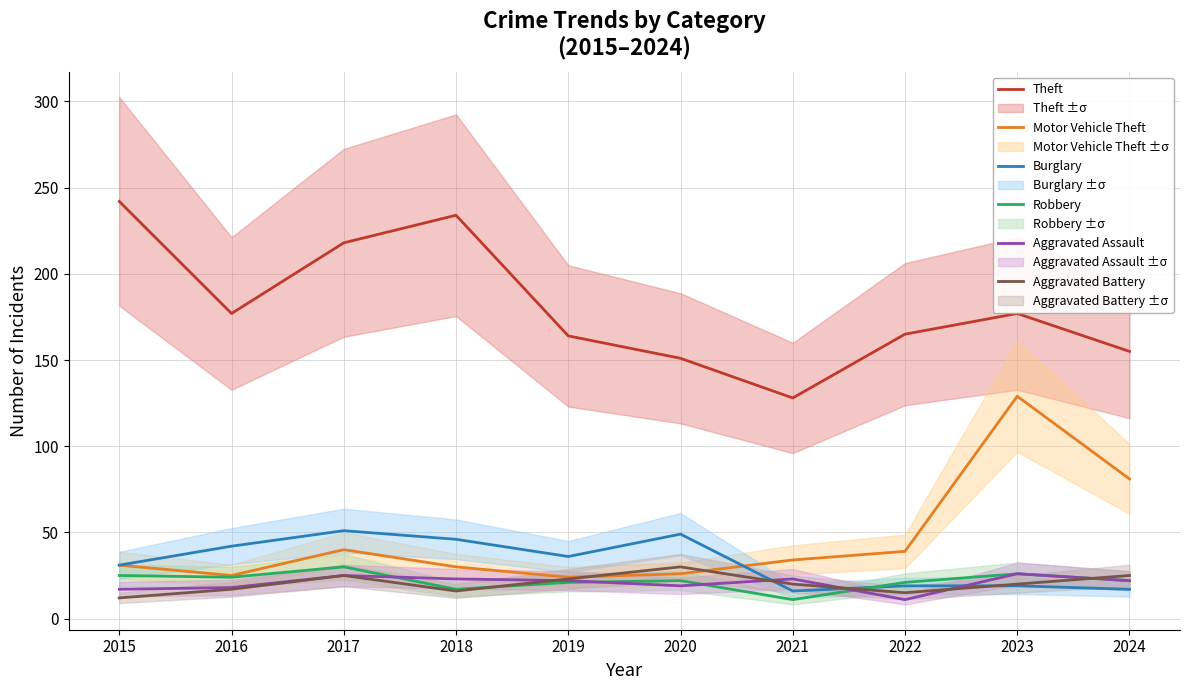

What are all the series names shown in the legend?

Theft, Motor Vehicle Theft, Burglary, Robbery, Aggravated Assault, Aggravated Battery